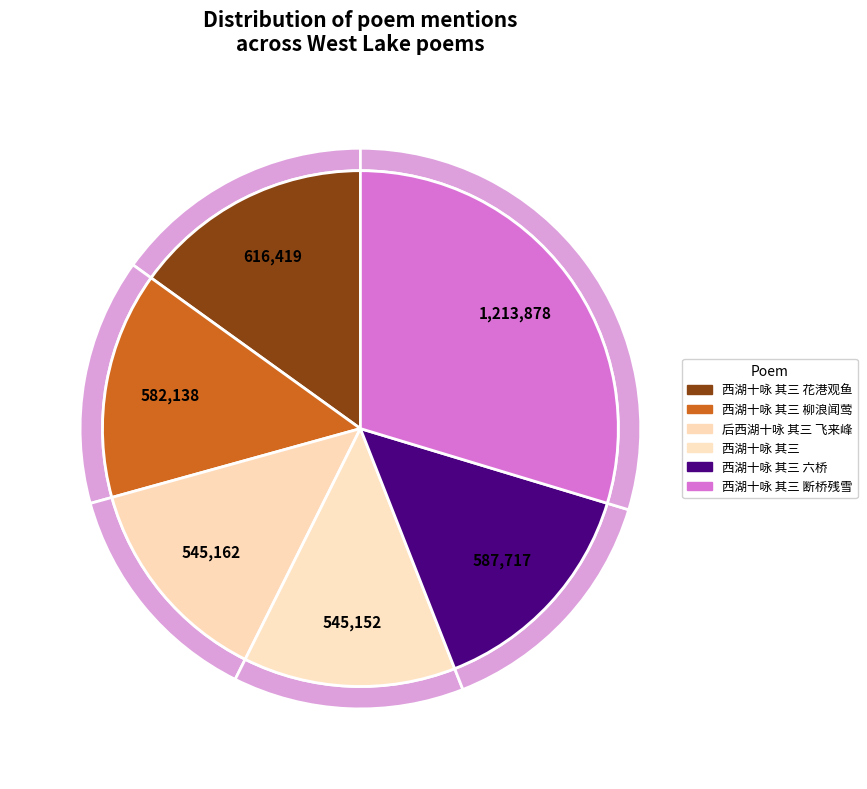

Approximately how many times larger is the value at 西湖十咏 其三 六桥 compared to 西湖十咏 其三 花港观鱼?

1.0